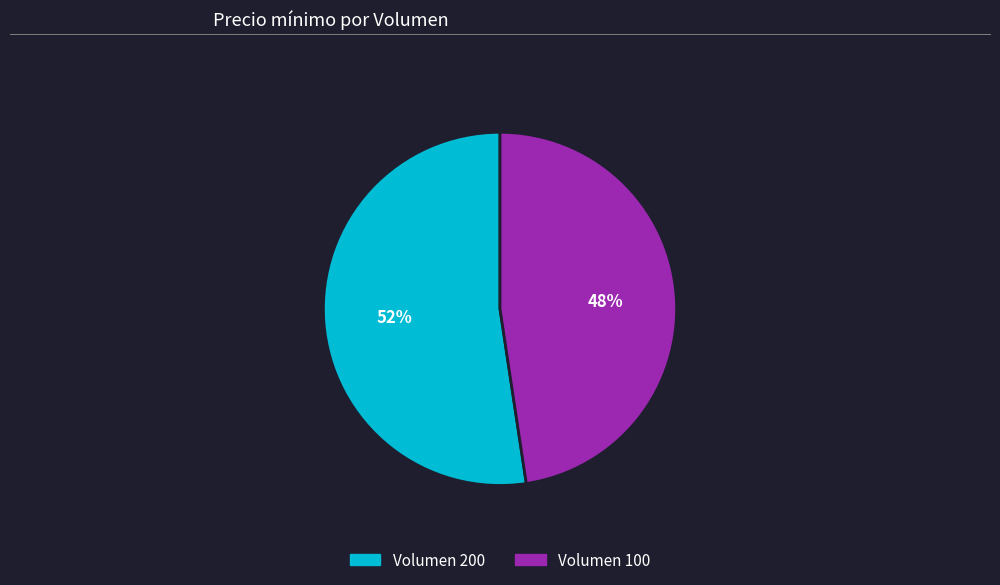

To the nearest percent, what is the average slice percentage?

50%